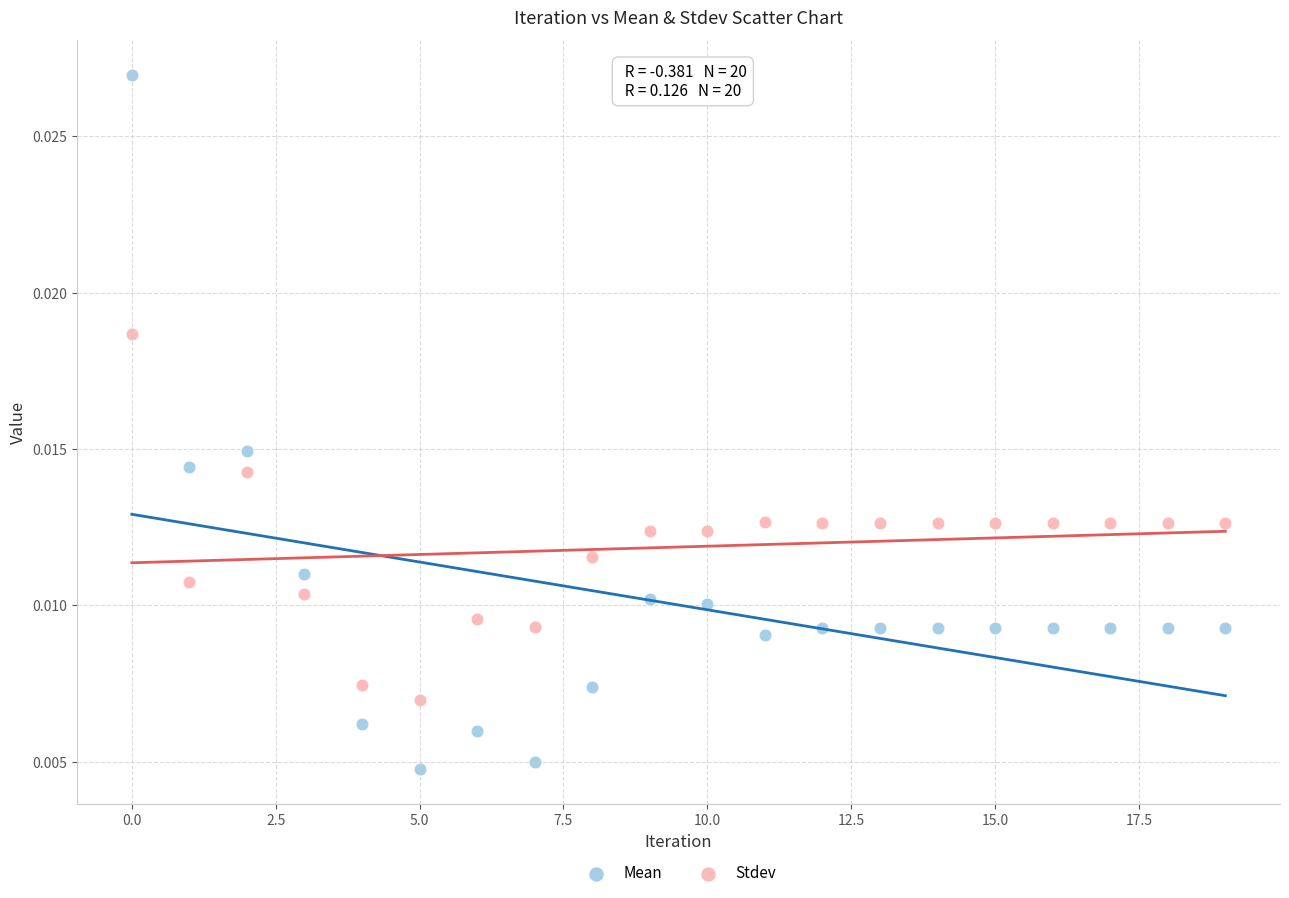

Which series reaches the minimum Y coordinate?

Mean